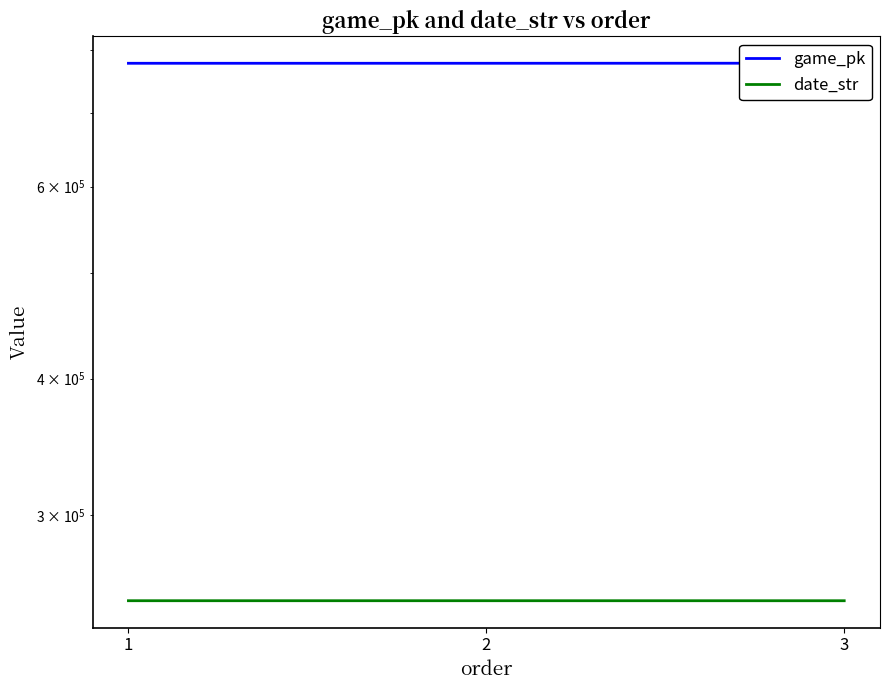

What is the minimum value for game_pk?

778167